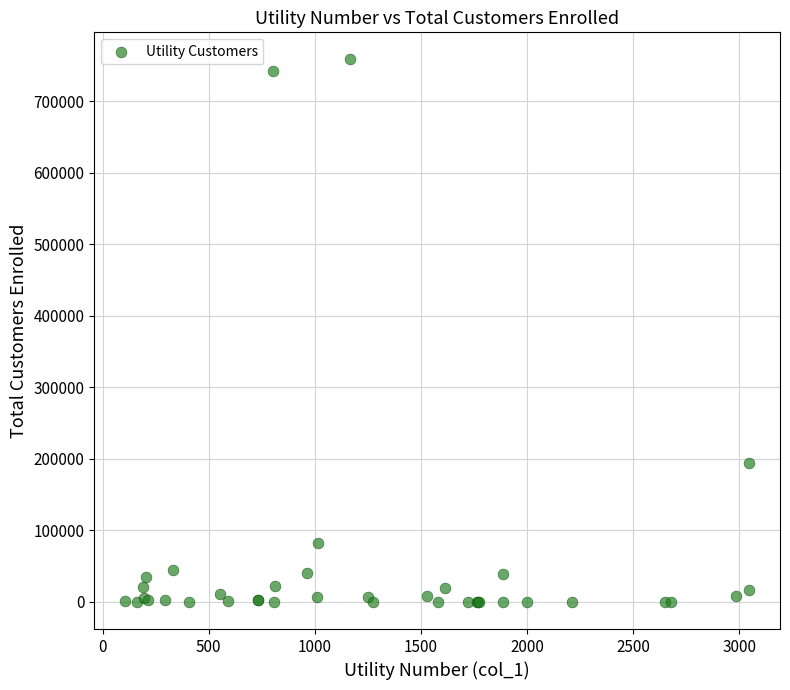

What Y value in the scatter plot is closest to 379103?

194087